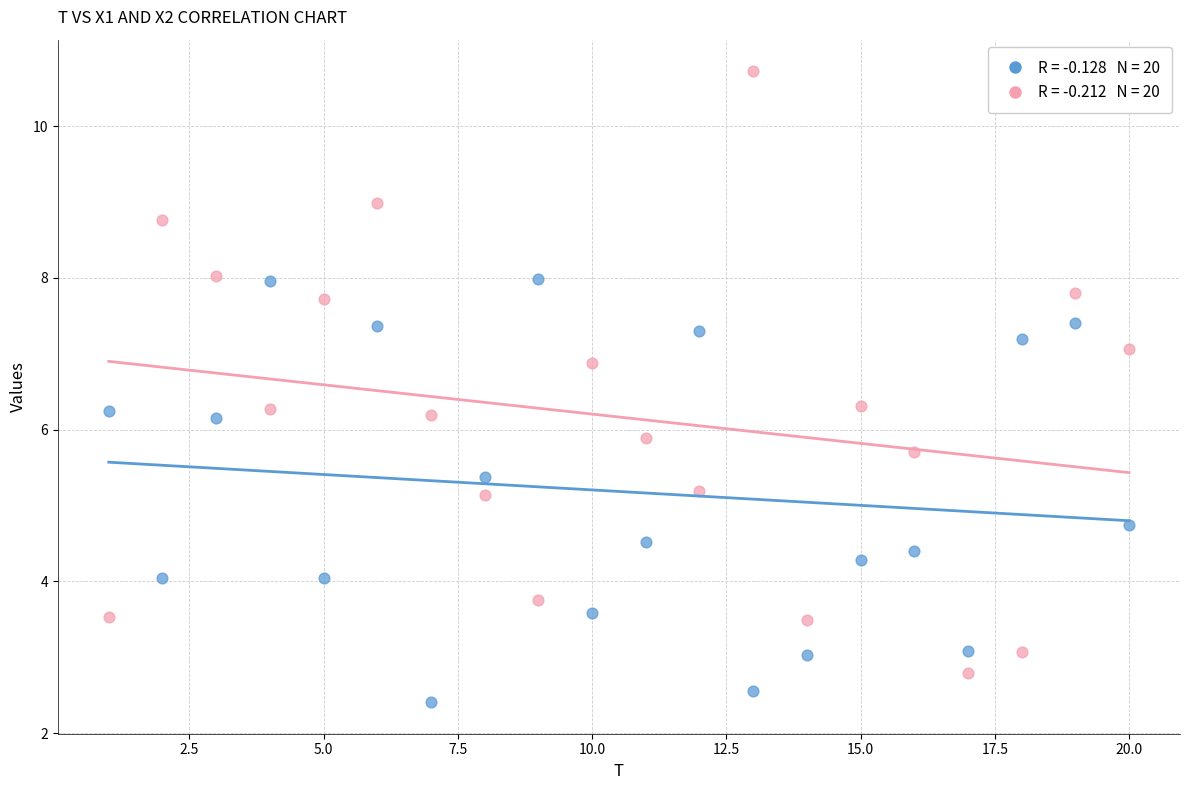

Across all data points, what is the range of Y values (max minus min)?

8.3